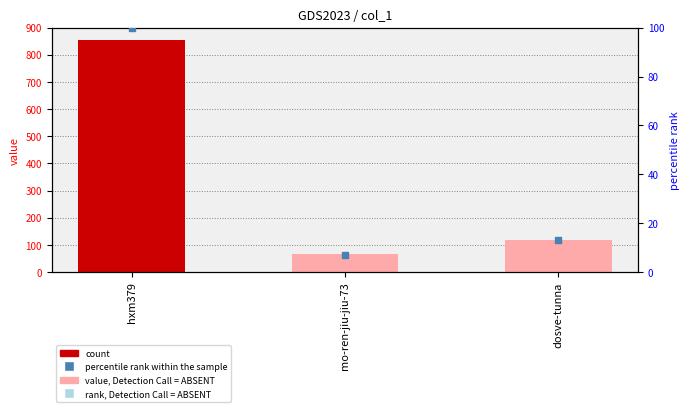

Is the value of col_1 at dosve-tunna greater than the value of percentile rank within the sample at hxm379?

Yes